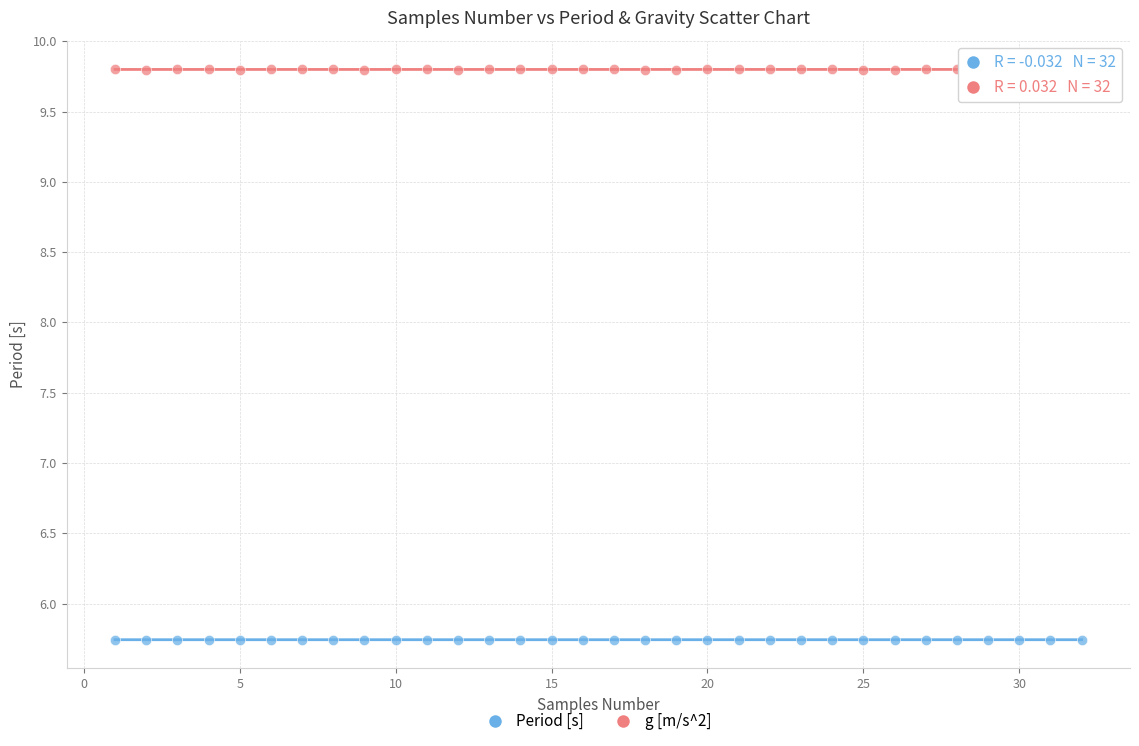

What are all the series names shown in the legend?

Period [s], g [m/s^2]